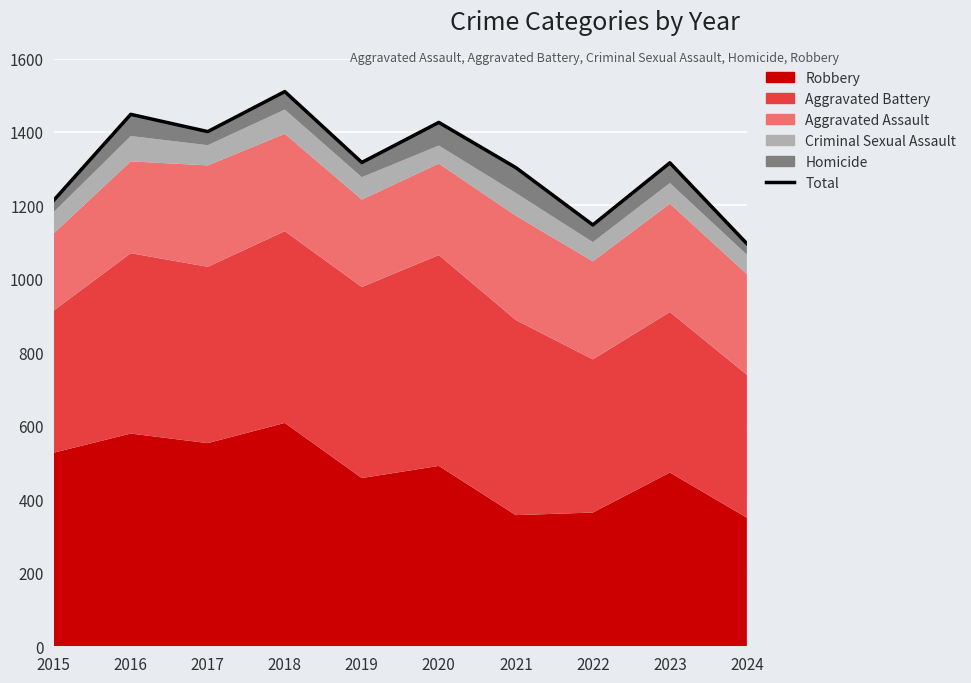

What is the value of the 7th point from the left?

1303